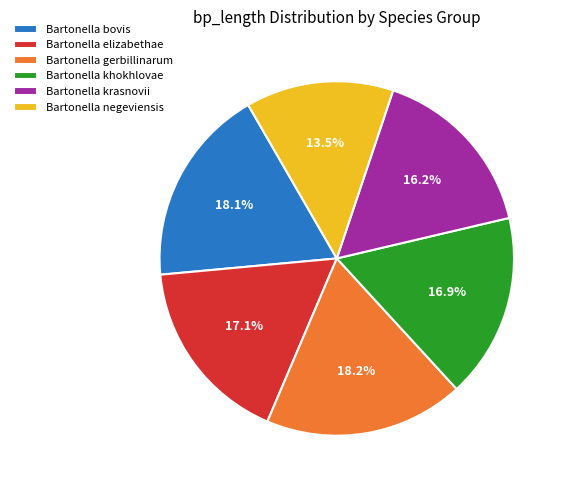

Do Bartonella negeviensis and Bartonella krasnovii together represent more than half of the pie?

No